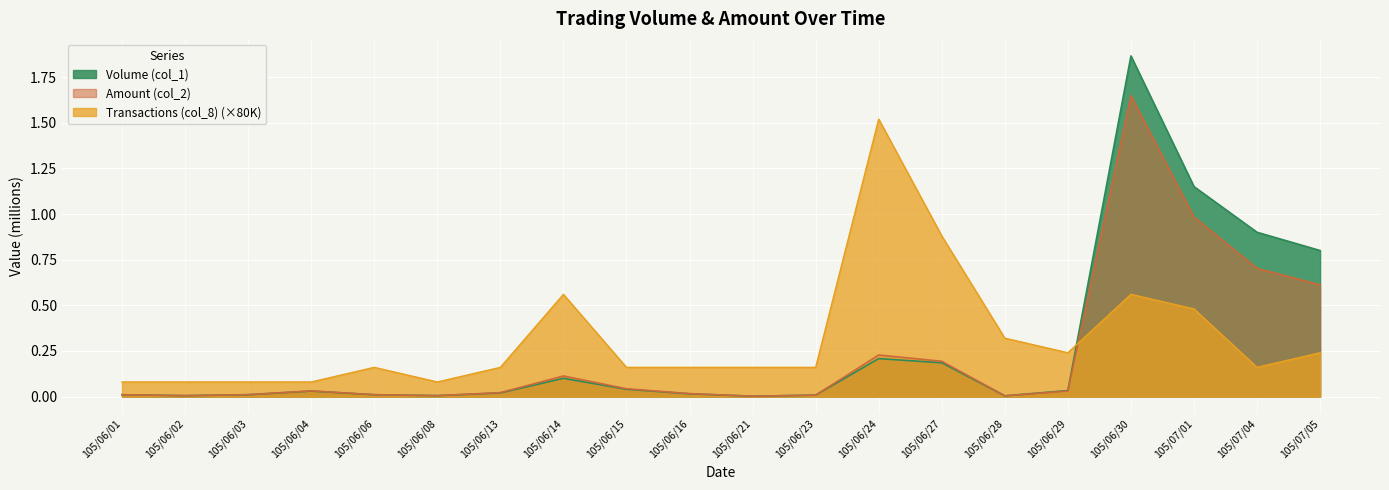

Where do Amount (col_2) and Volume (col_1) first cross each other?

105/06/16 and 105/06/21